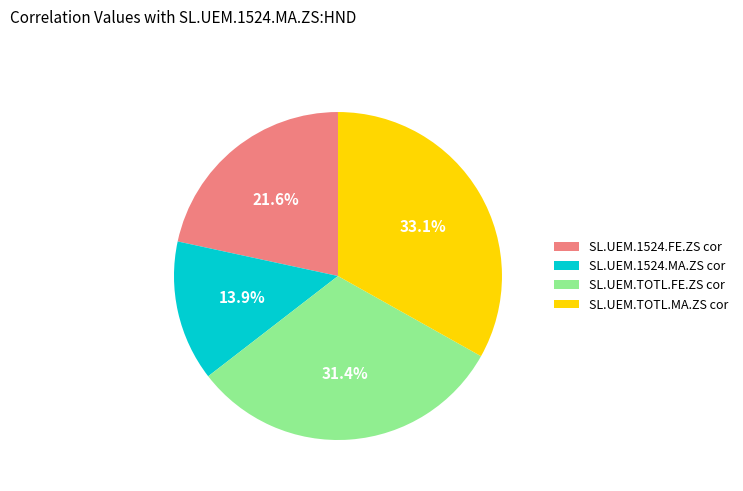

Between SL.UEM.1524.MA.ZS cor and SL.UEM.TOTL.MA.ZS cor, which is larger?

SL.UEM.TOTL.MA.ZS cor